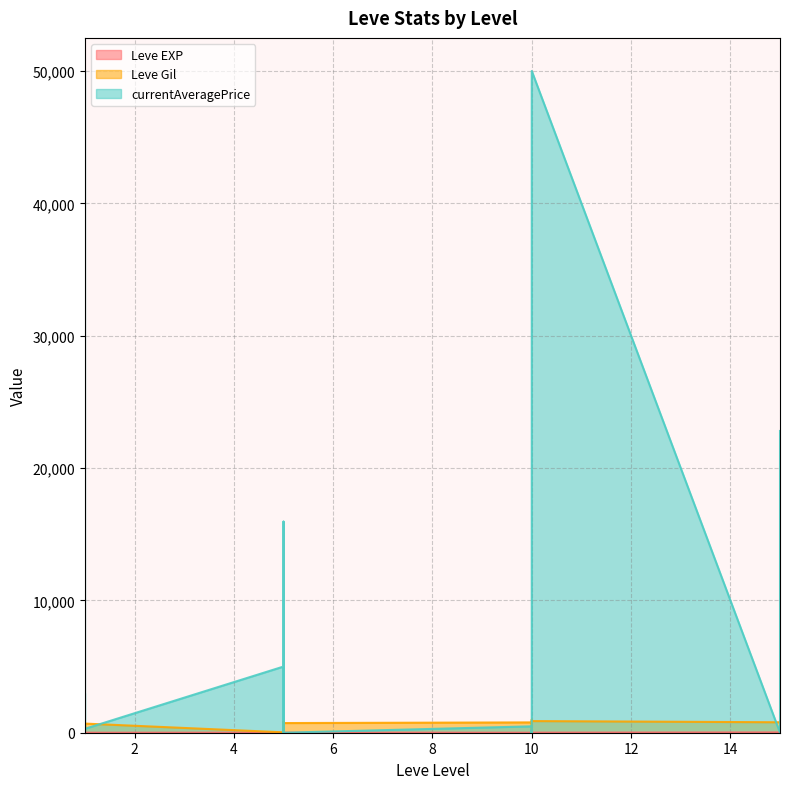

What is the value of the Leve Gil point at the 3rd from the left?

690